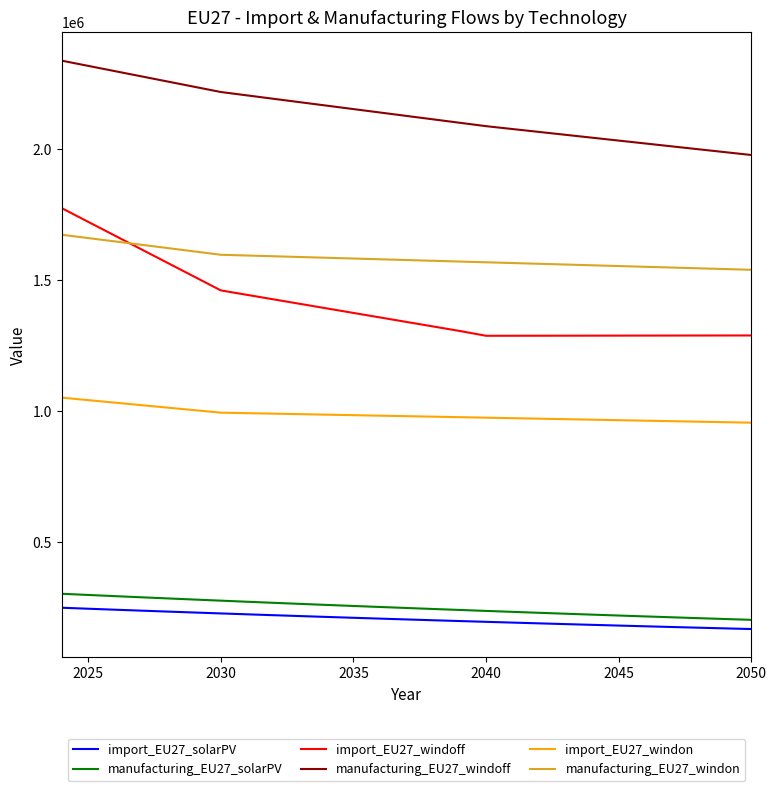

List the series in order of their peak value, lowest first.

import_EU27_solarPV, manufacturing_EU27_solarPV, import_EU27_windon, manufacturing_EU27_windon, import_EU27_windoff, manufacturing_EU27_windoff